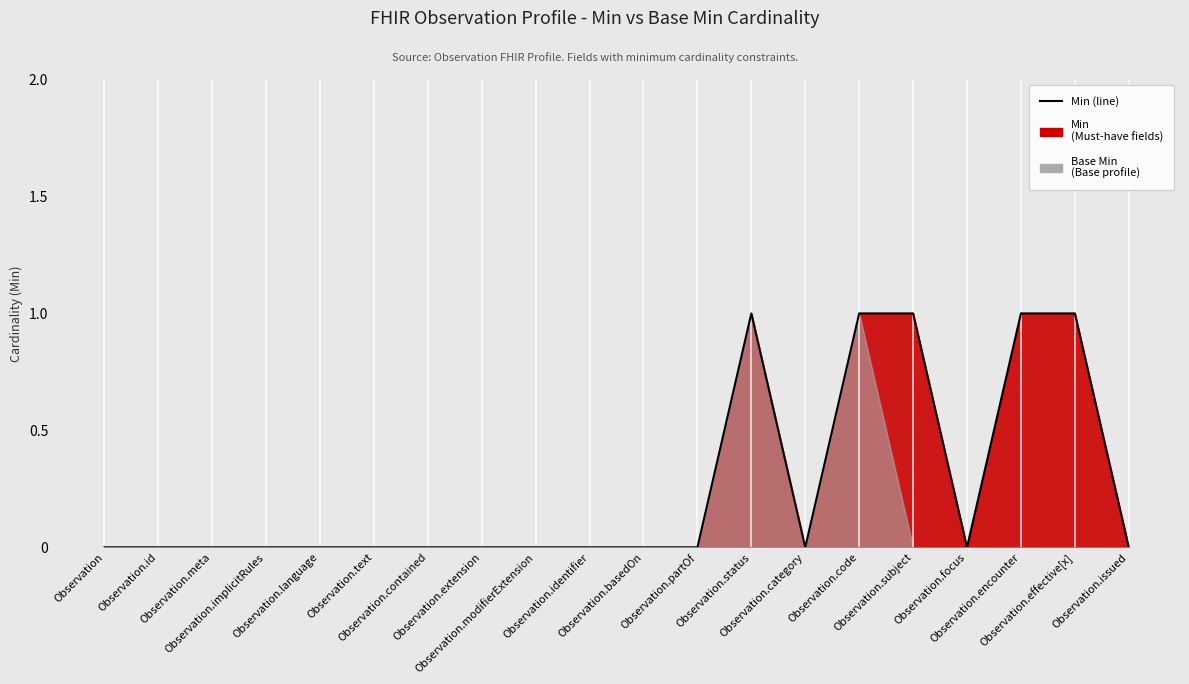

At which category does the data reach its first local peak?

Observation.status